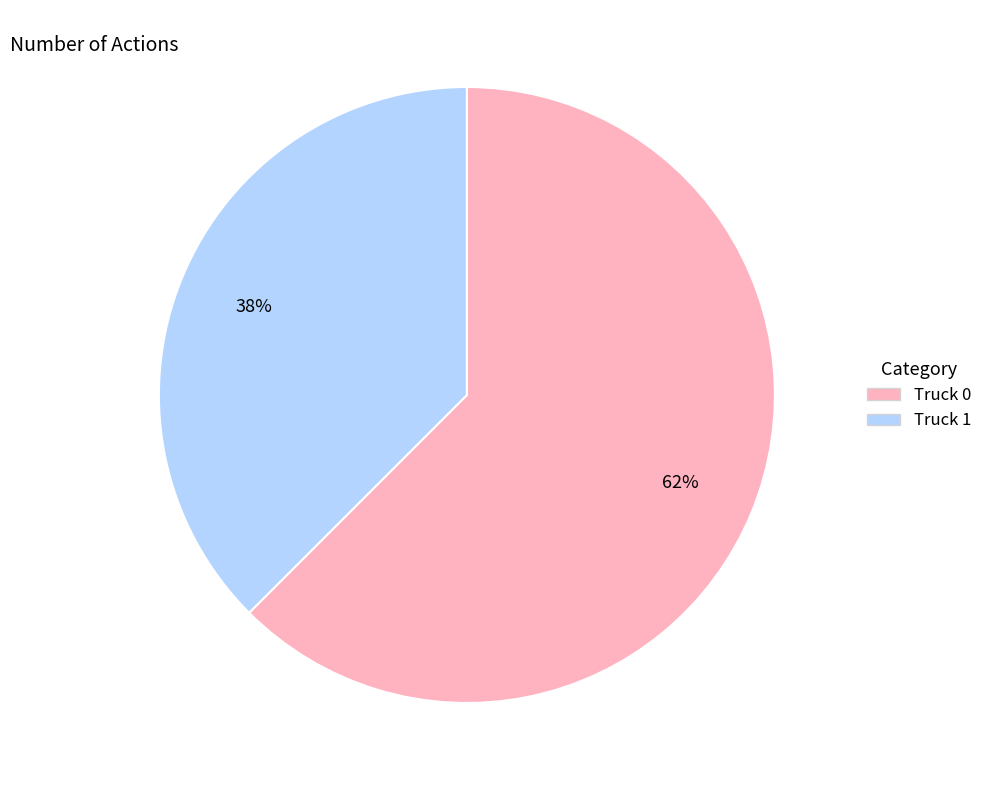

To the nearest percent, what percentage of the pie is Truck 1?

38%